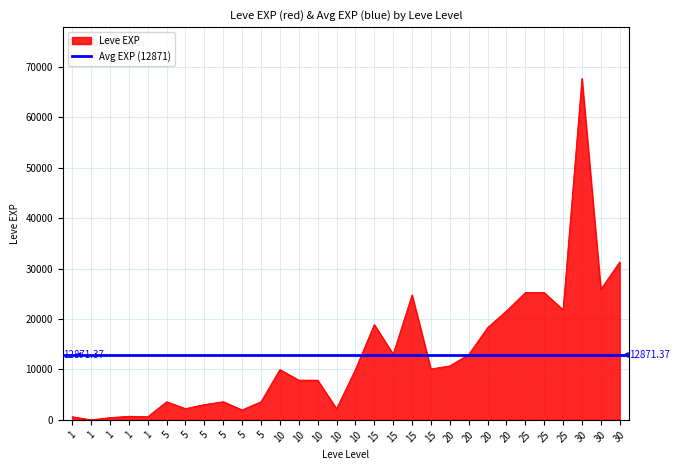

Reading left to right, list all the values displayed in this chart.

630	1	450	720	630	3600	2230	3040	3600	1980	3600	9990	7880	7880	2230	9990	18910	13040	24790	10100	10710	12960	18290	21600	25250	25250	21830	67730	25900	31330